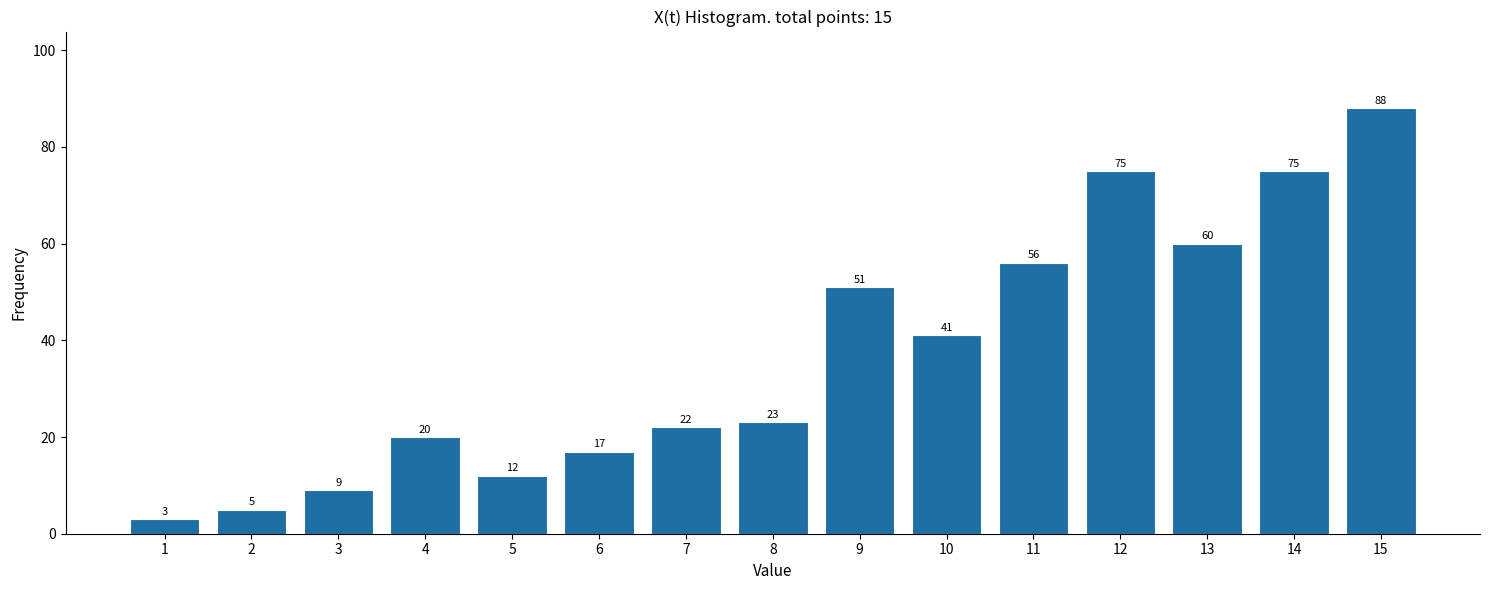

Reading right to left, list all the values displayed in this chart.

15=88	14=75	13=60	12=75	11=56	10=41	9=51	8=23	7=22	6=17	5=12	4=20	3=9	2=5	1=3